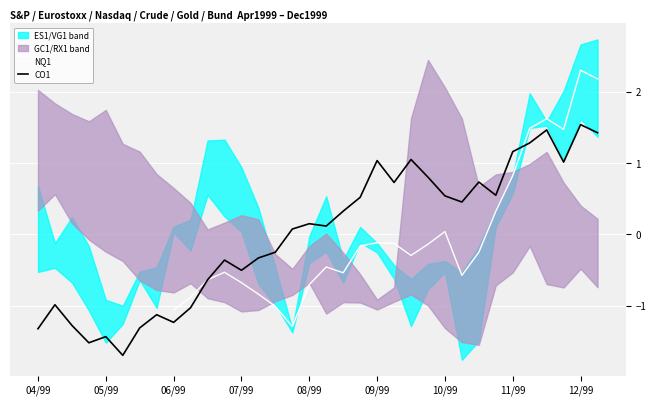

Rank the series at 07/99 from lowest to highest value.

NQ1, CO1